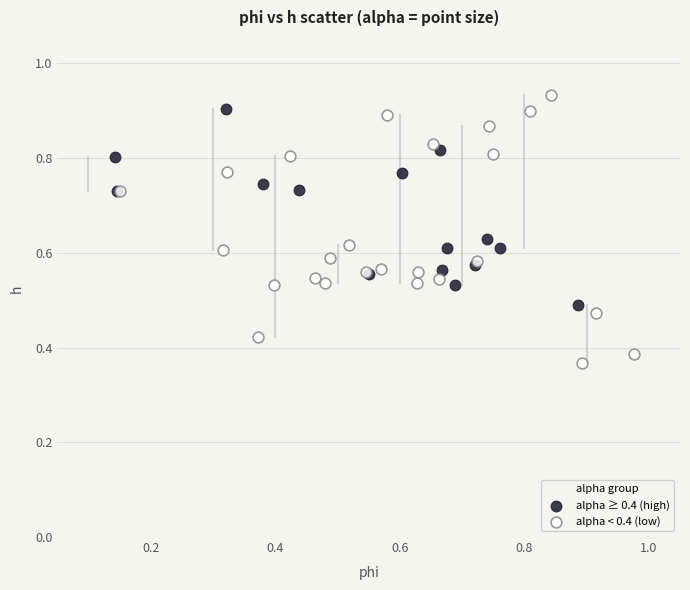

Which series has the largest Y range (max minus min)?

alpha < 0.4 (low)